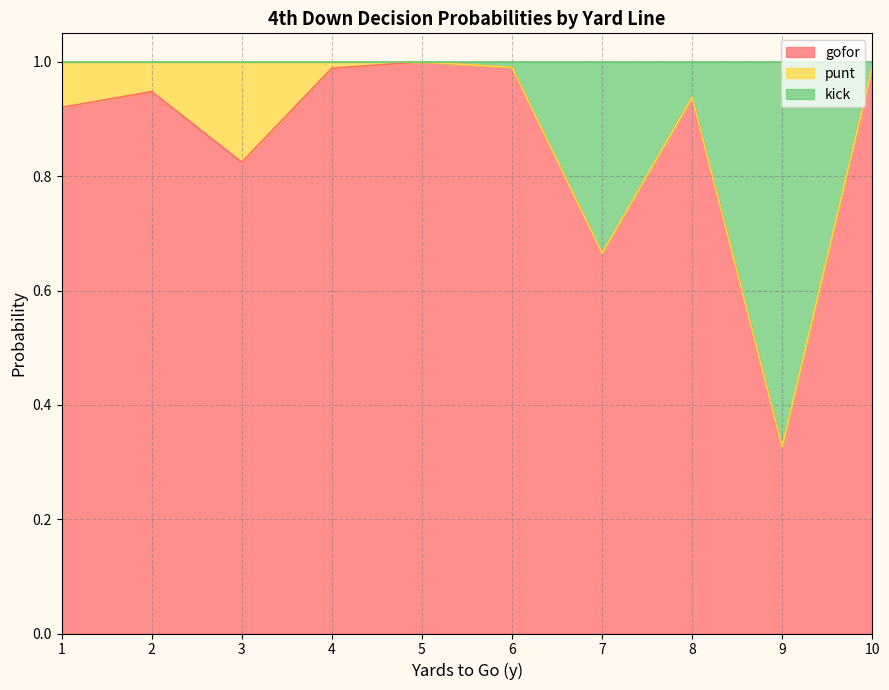

Count the number of categories in the chart.

10